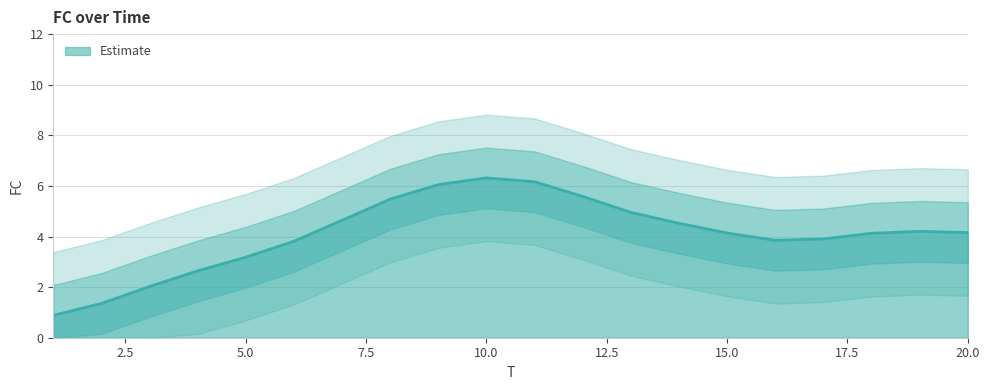

What is the highest value of the Estimate series?

6.3